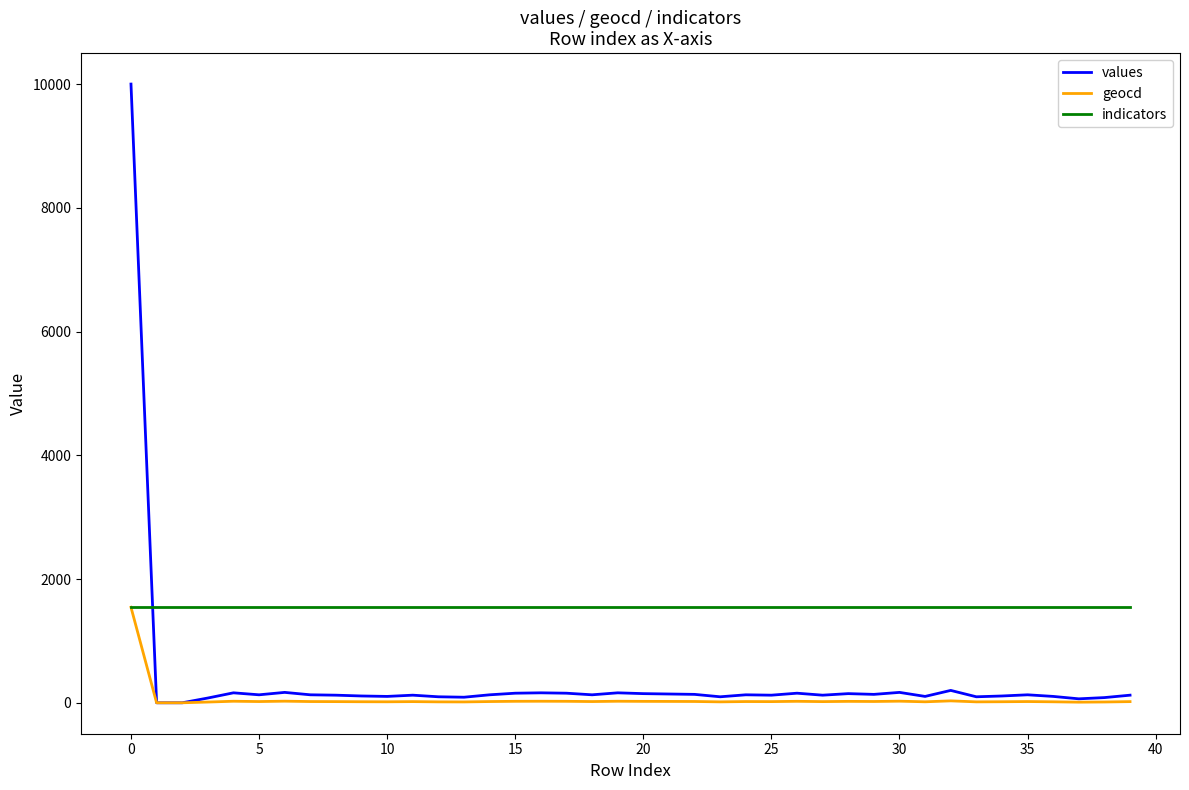

Which series has the largest total across all categories?

indicators